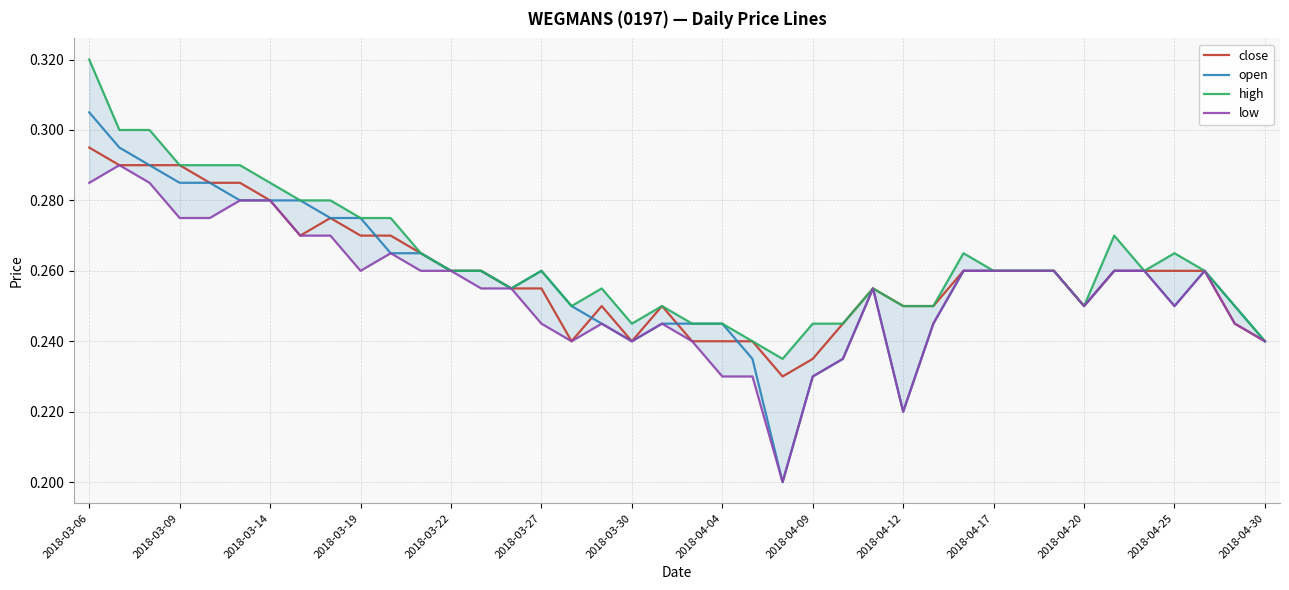

Does the chart have visible grid lines?

Yes